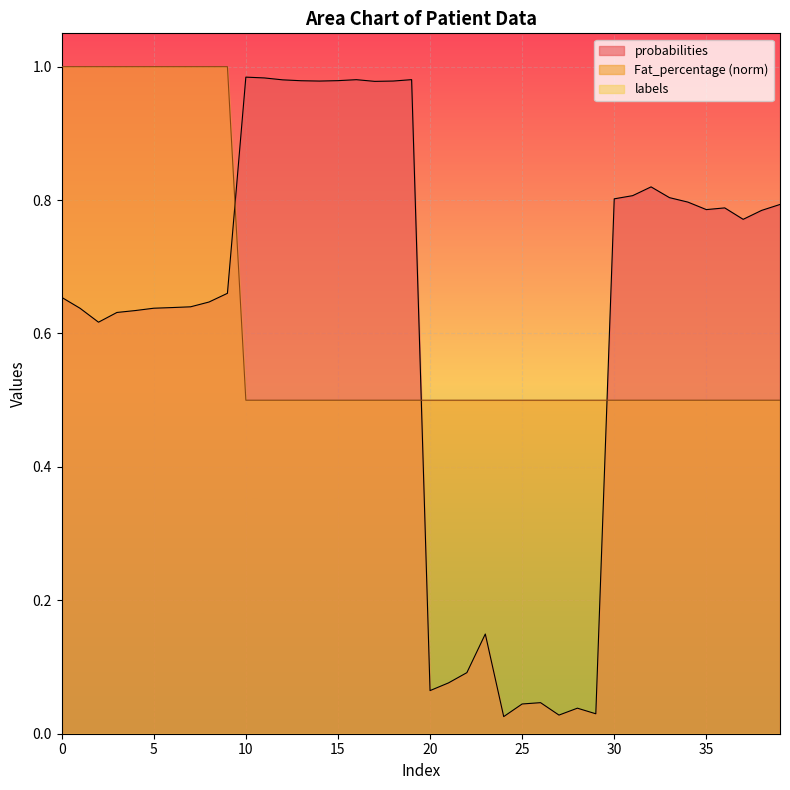

Where do probabilities and Fat_percentage first cross each other?

9 and 10